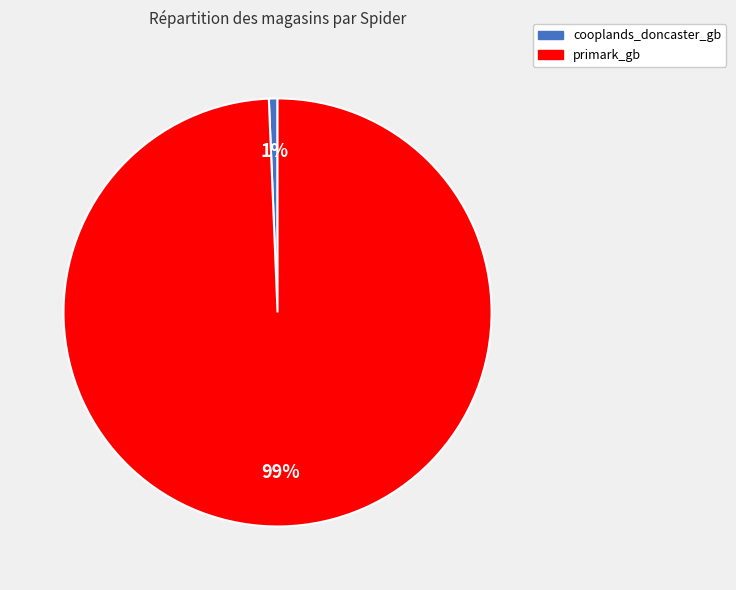

Which category has the biggest portion of the pie?

primark_gb